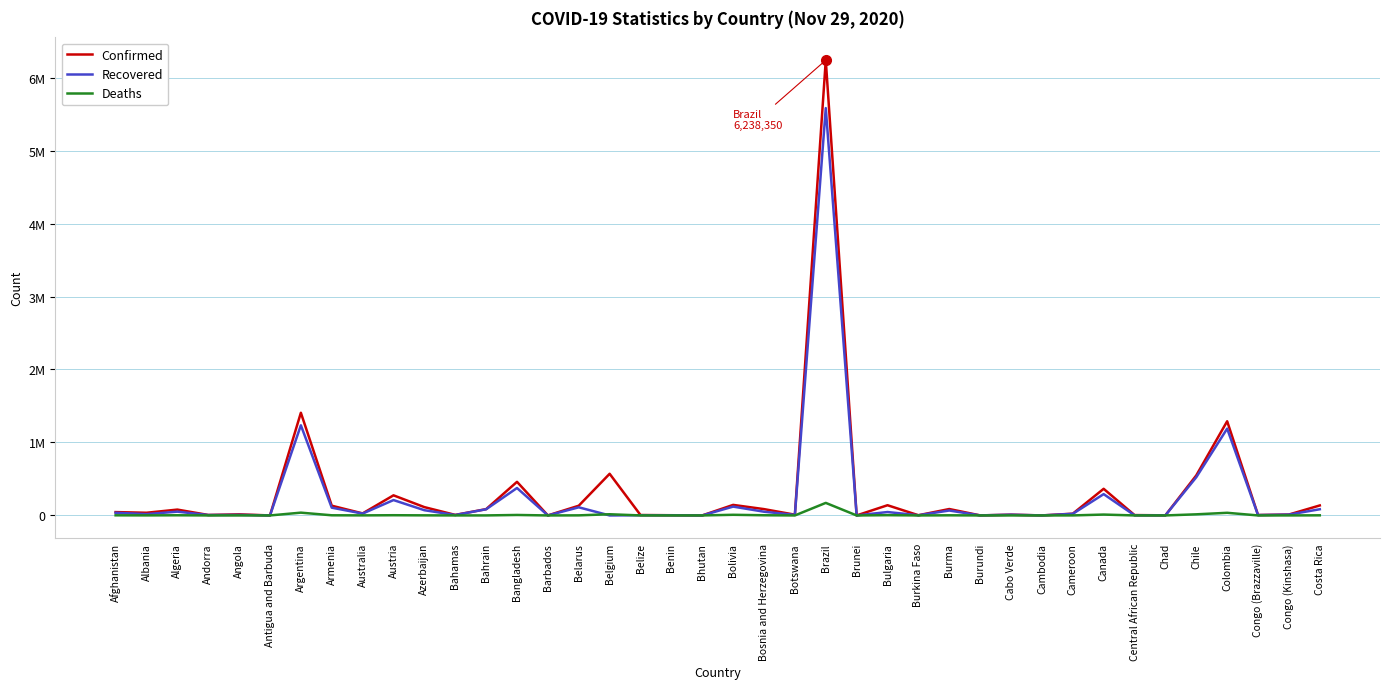

What is the spread (max minus min) of values at Barbados?

263